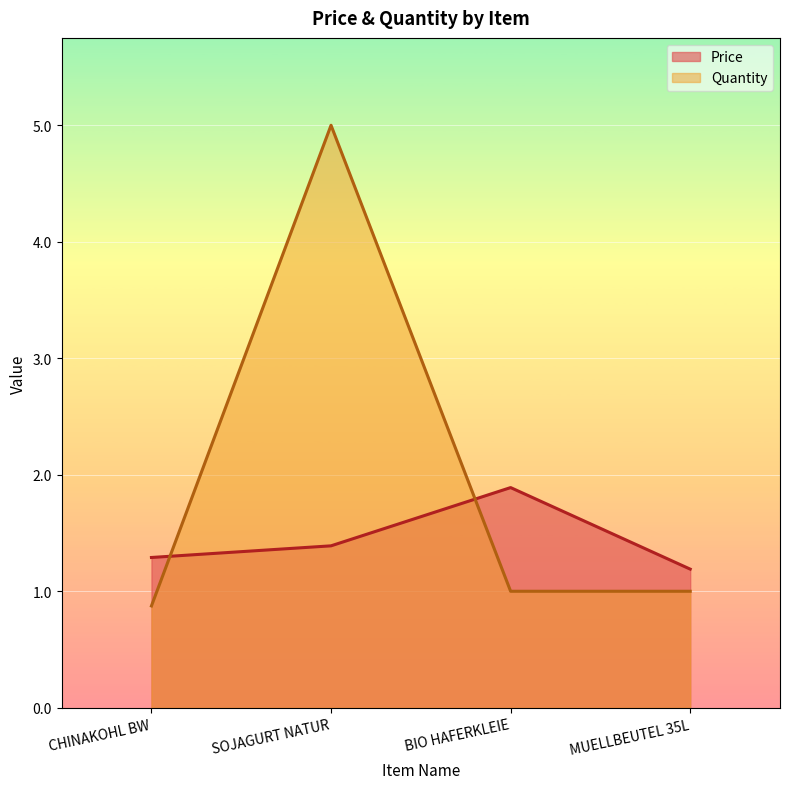

What position from the right is MUELLBEUTEL 35L?

1